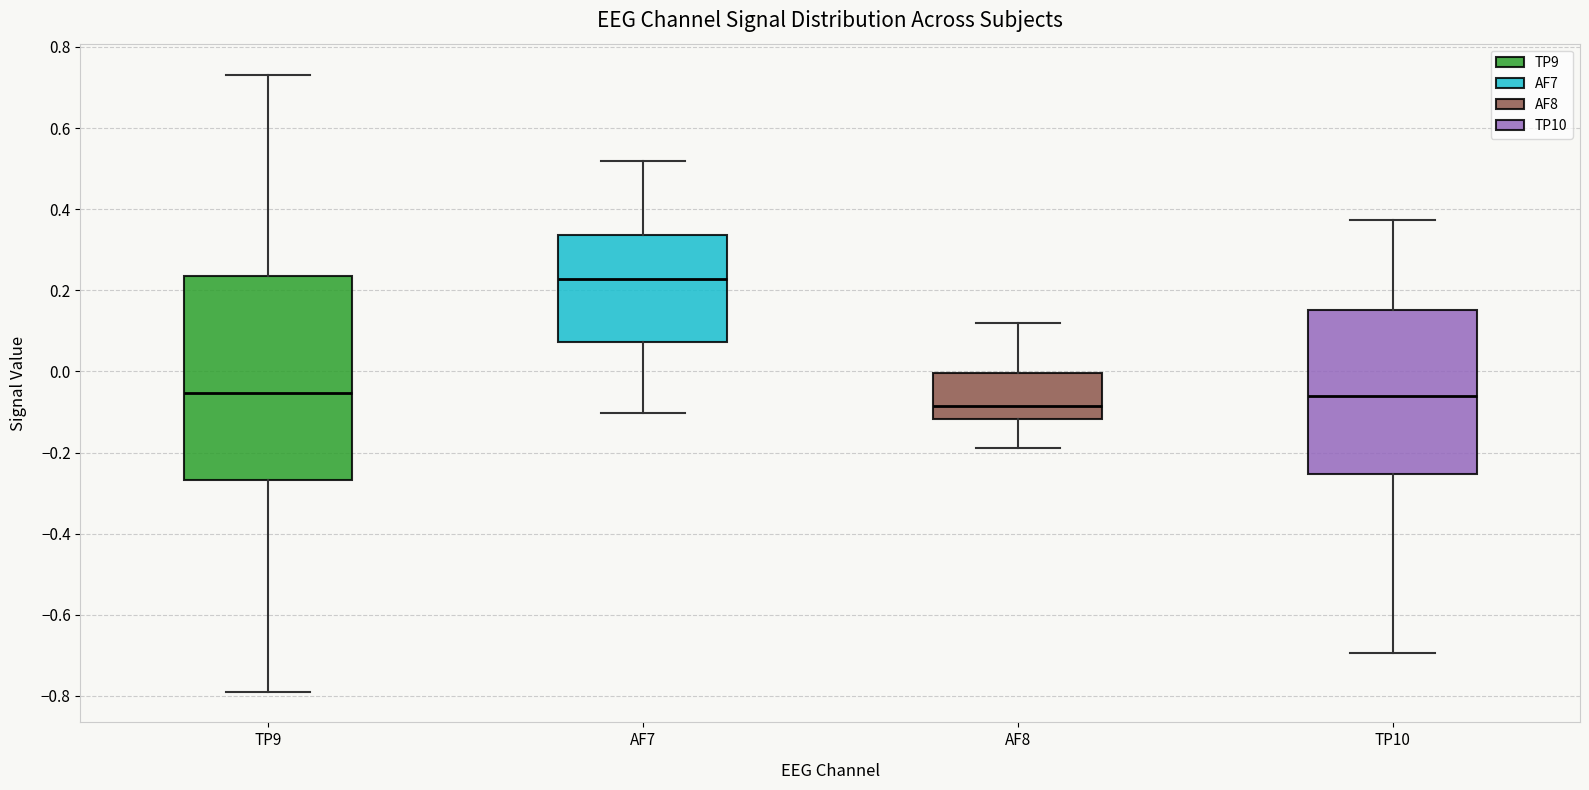

Reading left to right, read every box against the y-axis: the position of its median line, the range the box covers, and the ends of its whiskers. The values are not printed on the chart, so give them approximately, as read against the axis.

TP9: median -0.06, box -0.26 to 0.24, whiskers -0.78 to 0.74
AF7: median 0.22, box 0.08 to 0.34, whiskers -0.10 to 0.52
AF8: median -0.08, box -0.12 to 0.00, whiskers -0.18 to 0.12
TP10: median -0.06, box -0.26 to 0.16, whiskers -0.70 to 0.38